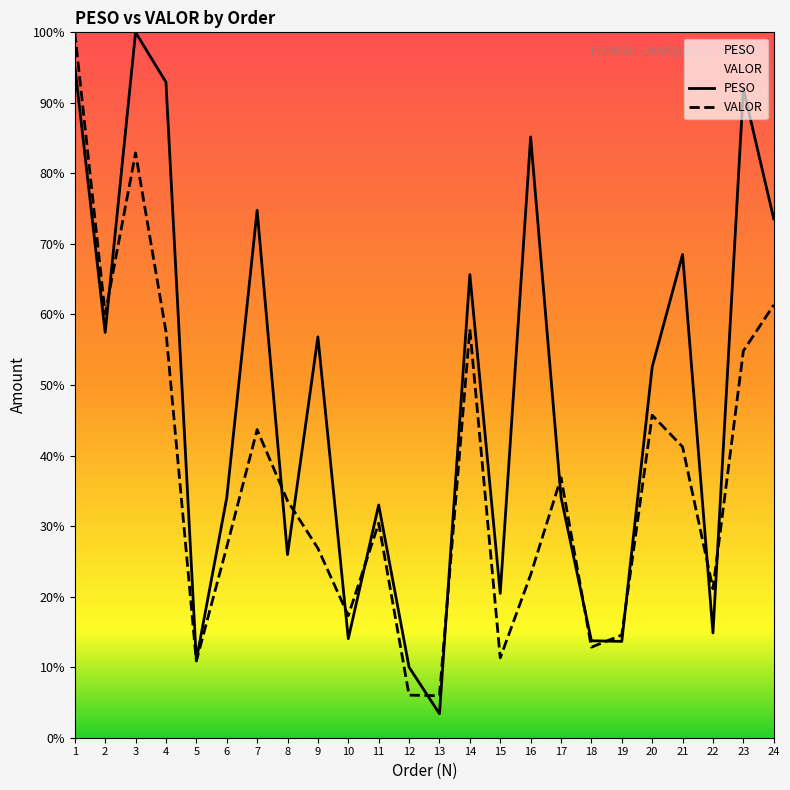

How many data points does each series have?

24